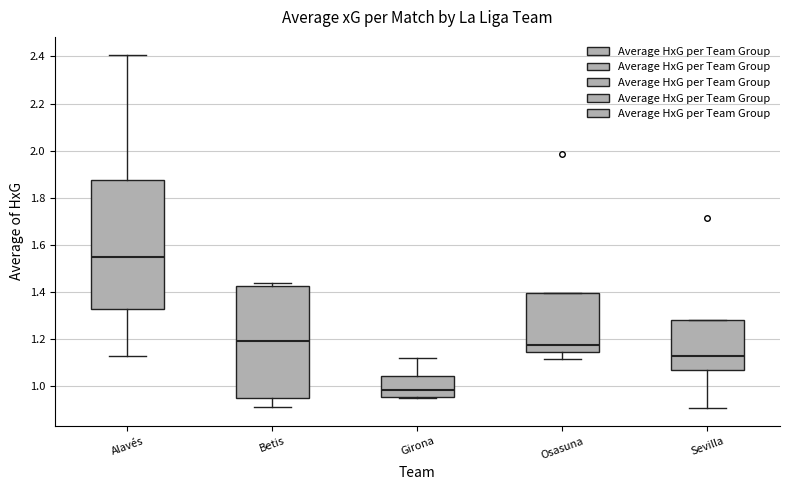

Where is the lower edge of the box for Sevilla on the y-axis? The values are not printed on the chart, so give them approximately, as read against the axis.

1.06